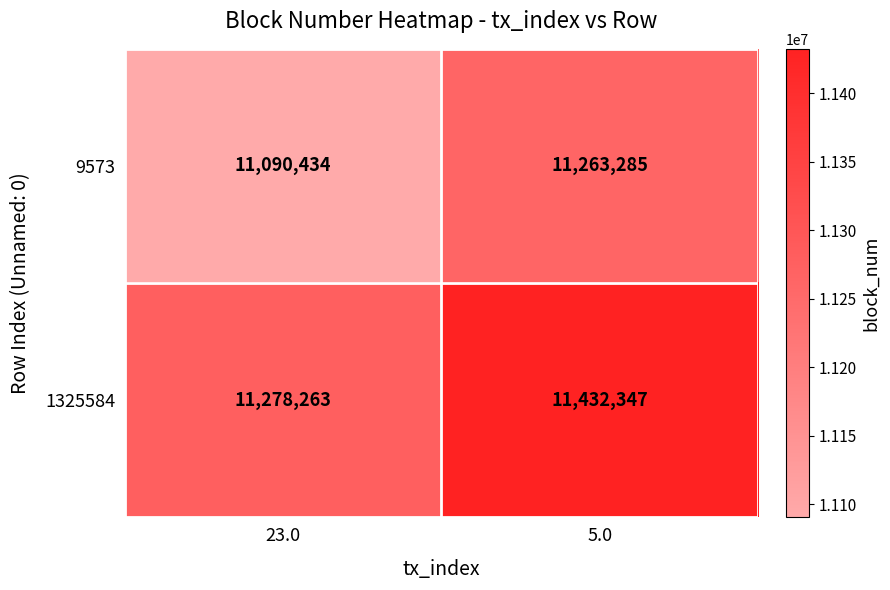

What is the minimum value shown in the chart?

11090434